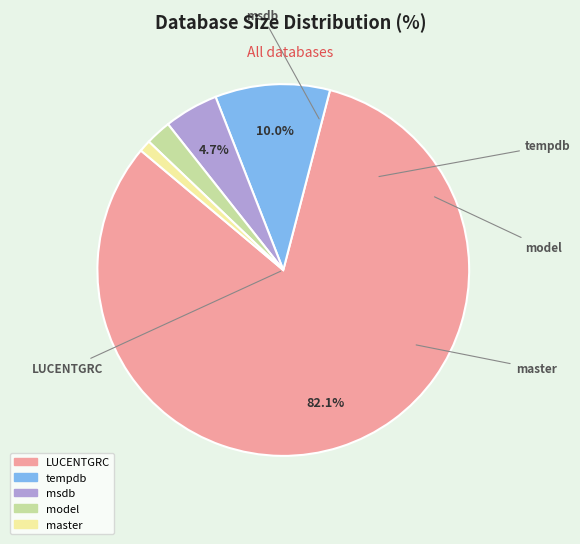

What is the ratio of the value at master to the value at model?

0.5